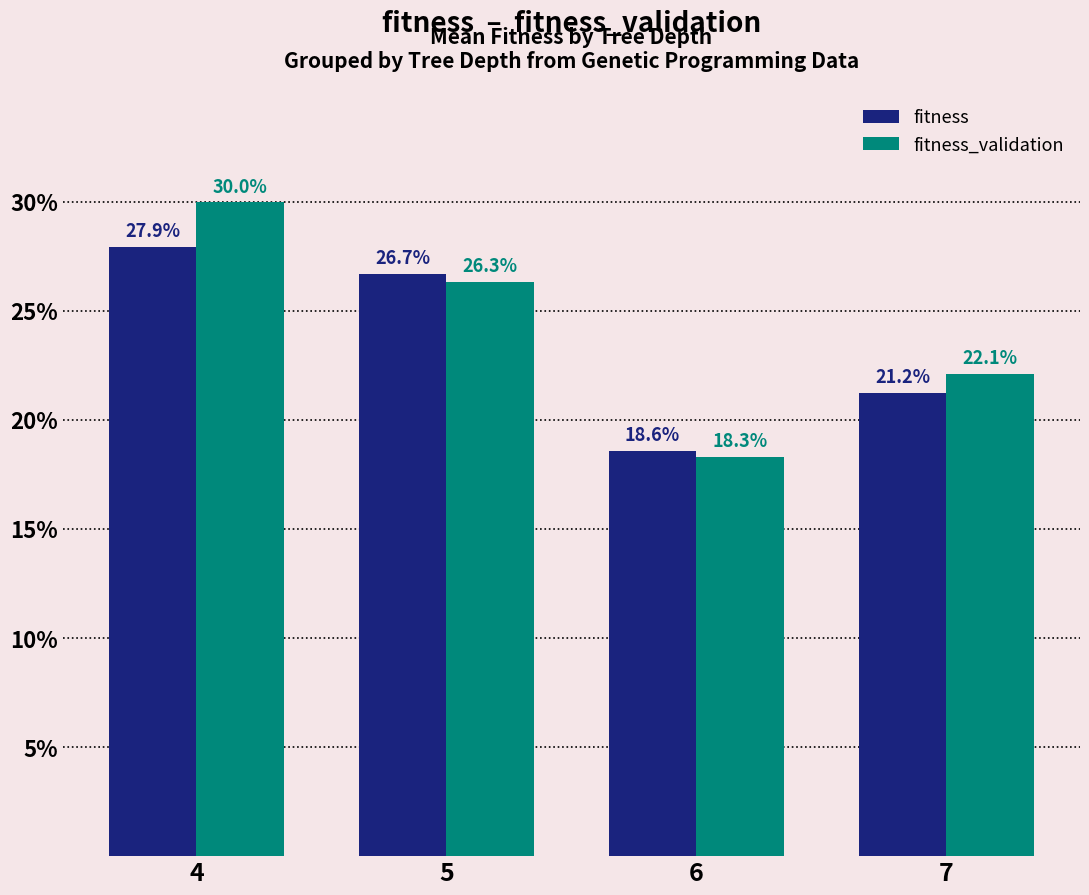

Which series changed the most between 4 and 5?

fitness_validation